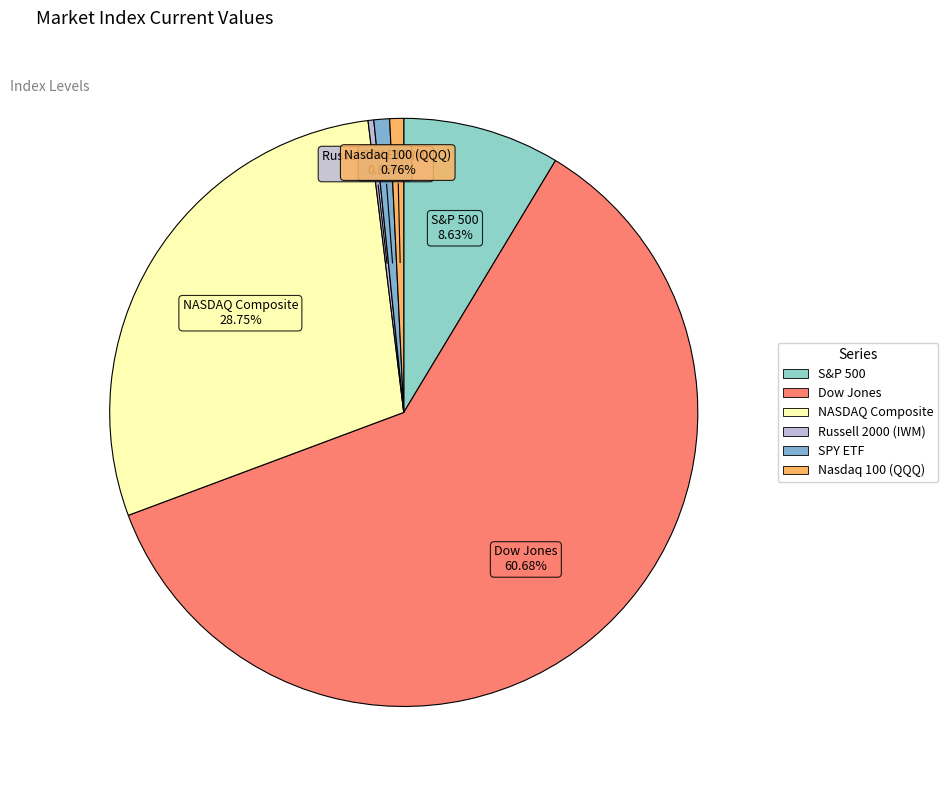

Between Dow Jones and NASDAQ Composite, which is larger?

Dow Jones